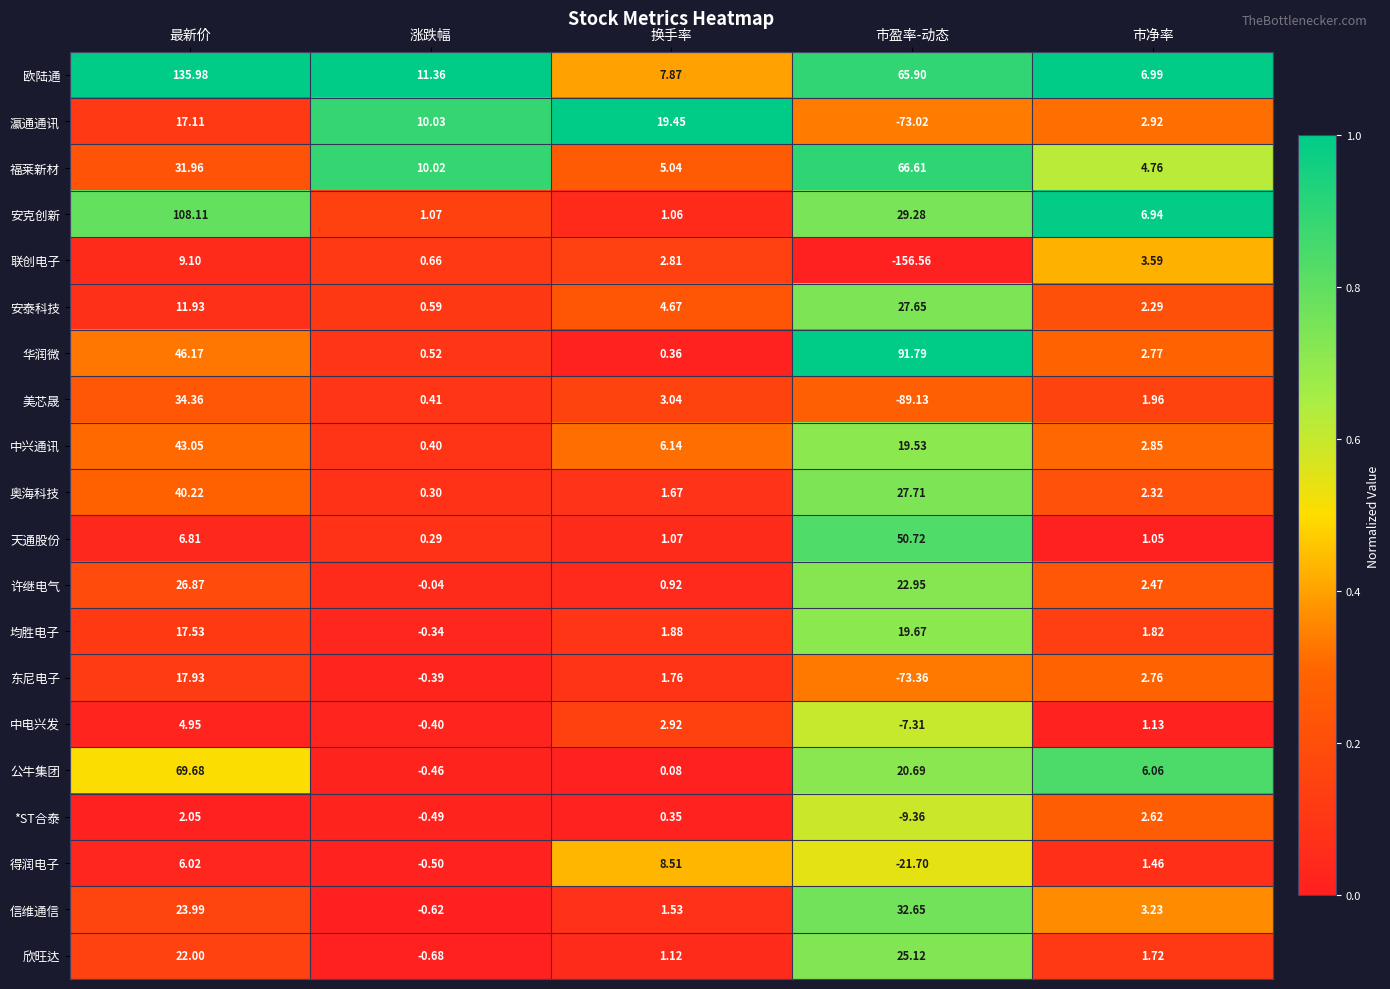

Which category has the lowest value across all series?

市盈率-动态